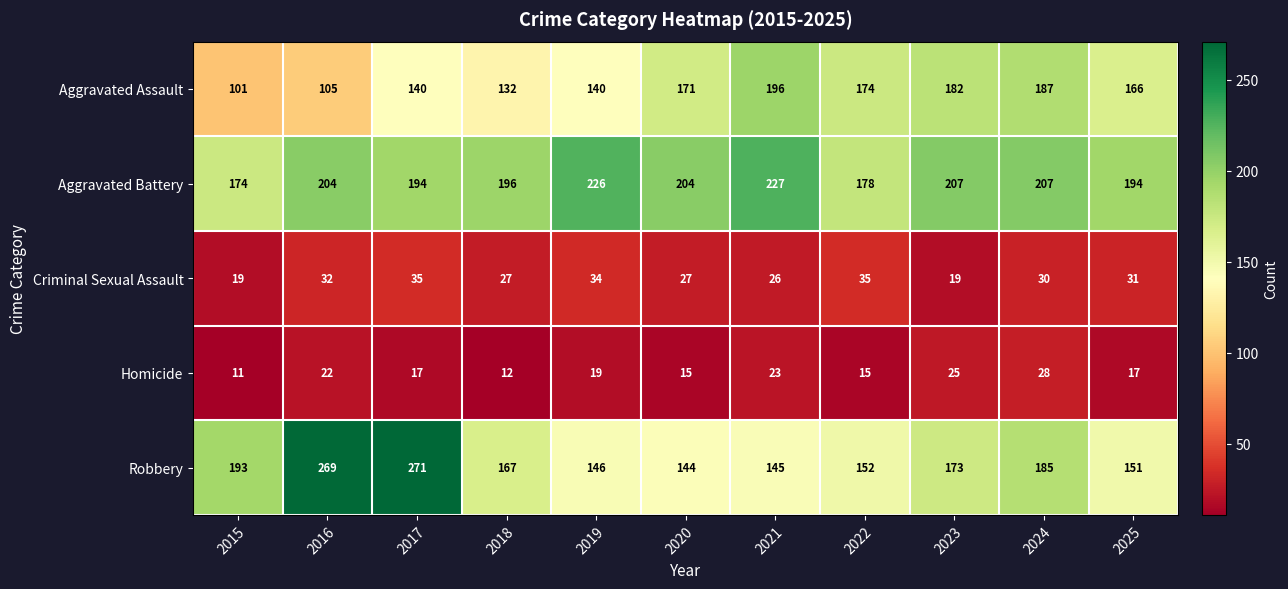

What is the maximum value for Aggravated Battery?

227